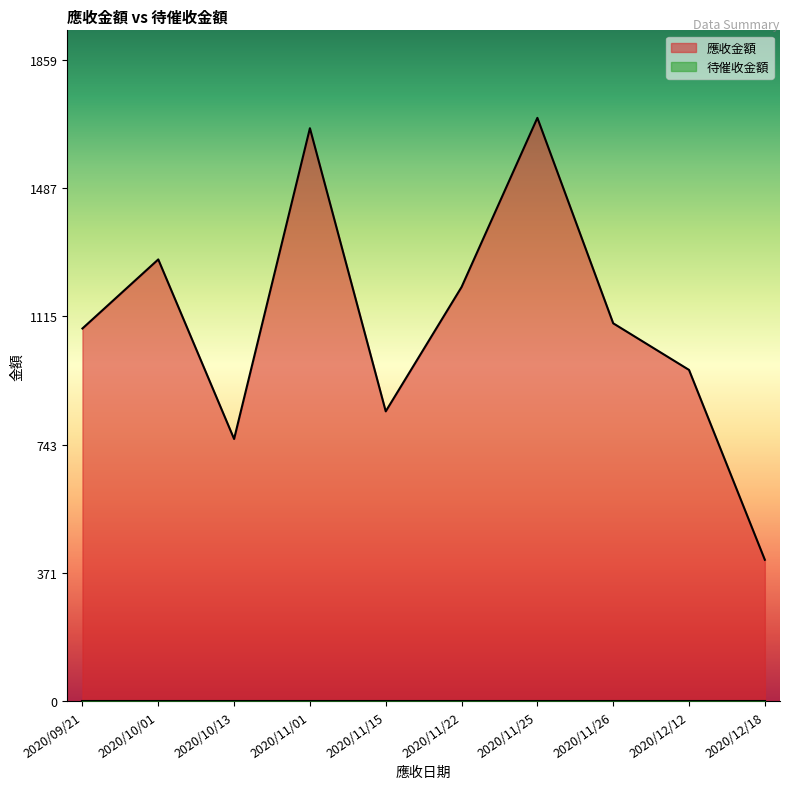

What is the difference between the highest and lowest values at 2020/11/25?

1690